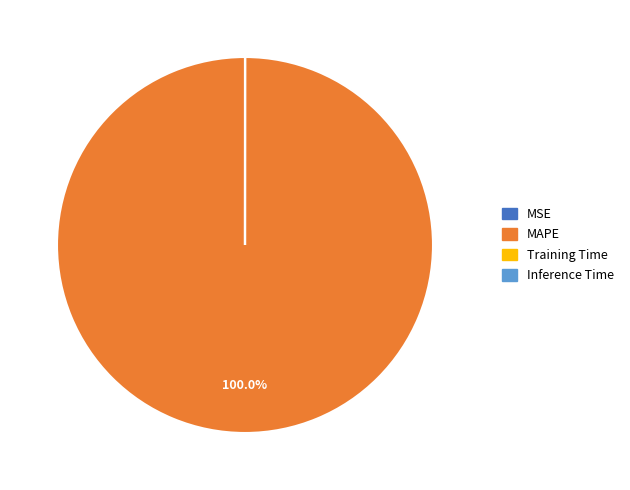

What is the largest slice in the pie chart?

MAPE